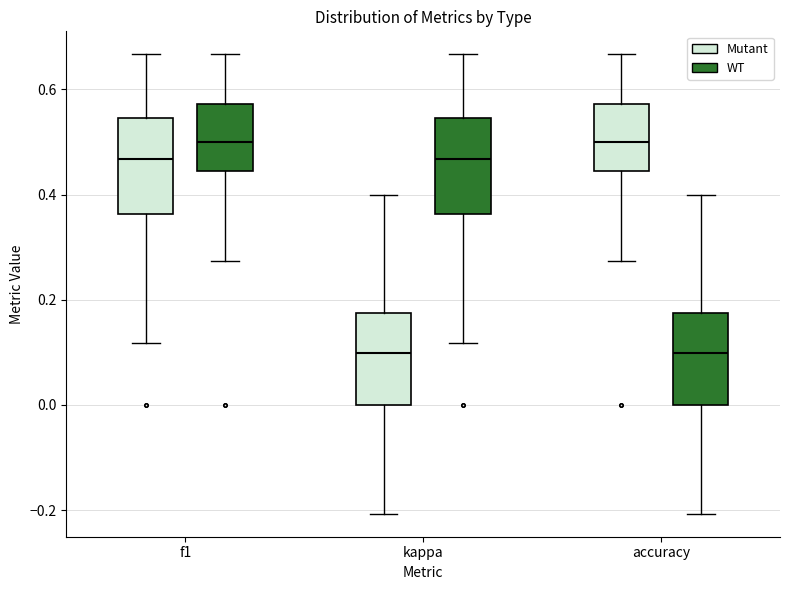

Reading left to right, read every box against the y-axis: the position of its median line, the range the box covers, and the ends of its whiskers. The values are not printed on the chart, so give them approximately, as read against the axis.

f1 (Mutant): median 0.46, box 0.36 to 0.54, whiskers 0.12 to 0.66
f1 (WT): median 0.50, box 0.44 to 0.58, whiskers 0.28 to 0.66
kappa (Mutant): median 0.10, box 0.00 to 0.18, whiskers -0.20 to 0.40
kappa (WT): median 0.46, box 0.36 to 0.54, whiskers 0.12 to 0.66
accuracy (Mutant): median 0.50, box 0.44 to 0.58, whiskers 0.28 to 0.66
accuracy (WT): median 0.10, box 0.00 to 0.18, whiskers -0.20 to 0.40